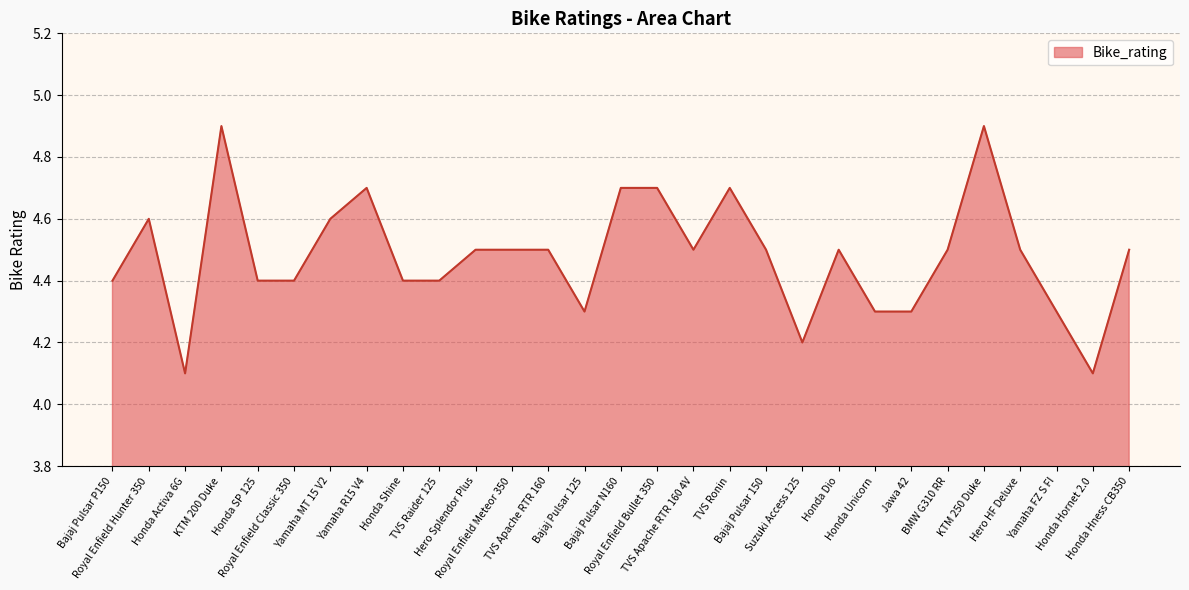

Count the values in the range 4 to 5.

29